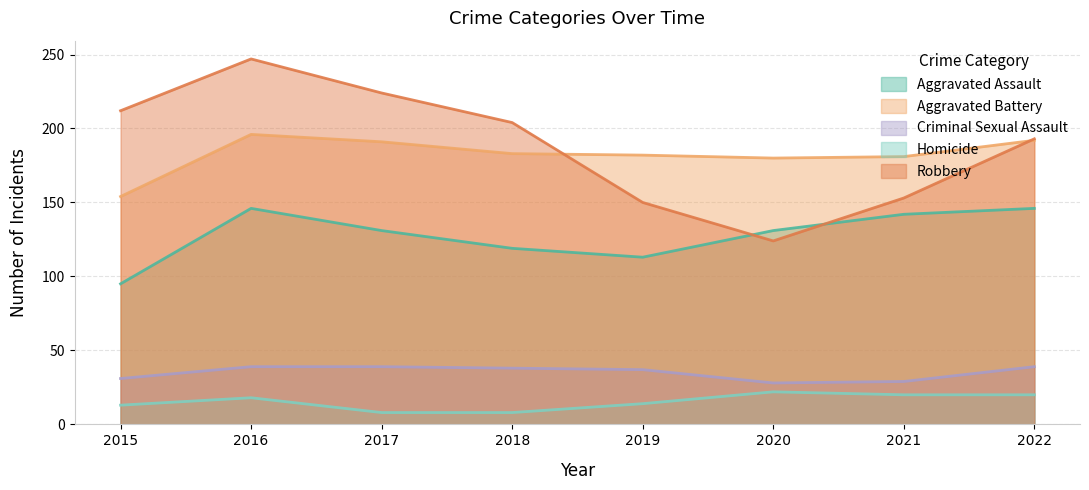

What is the minimum value shown in the chart?

8